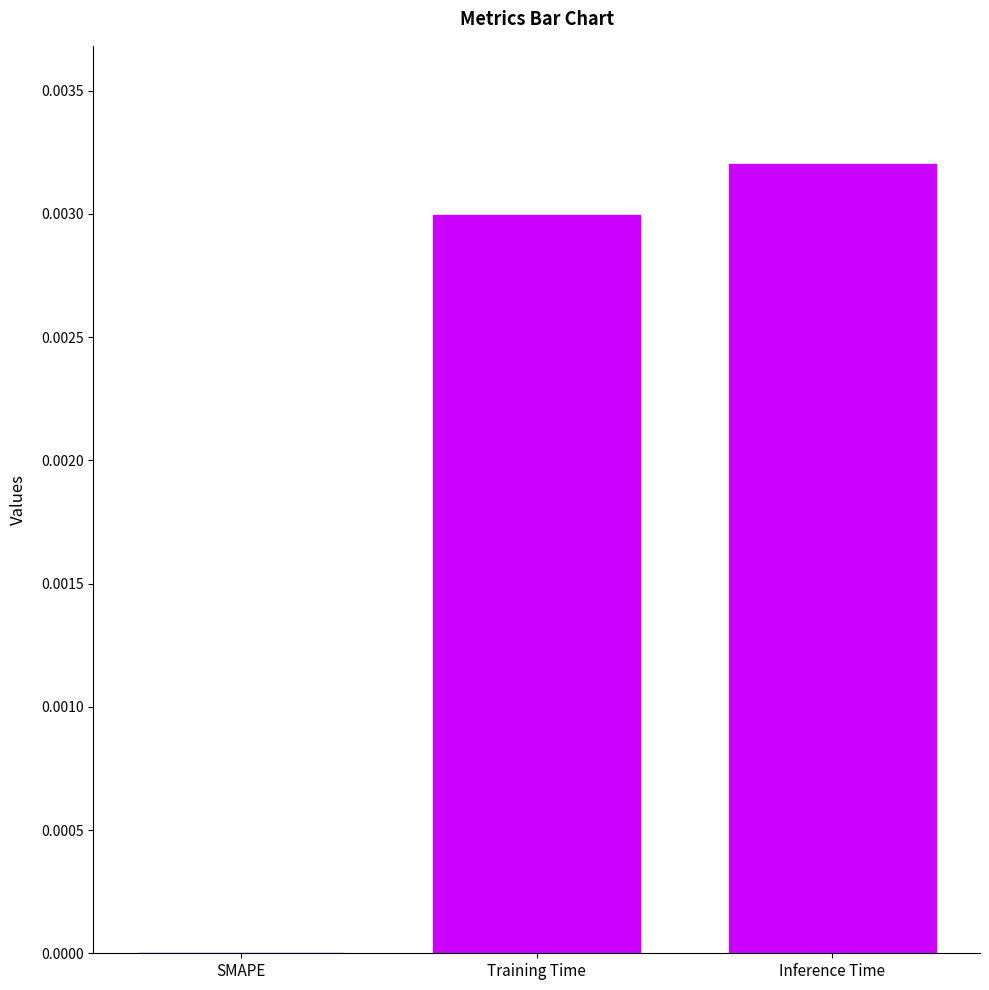

Is it true that the value at Training Time is 0.0?

True